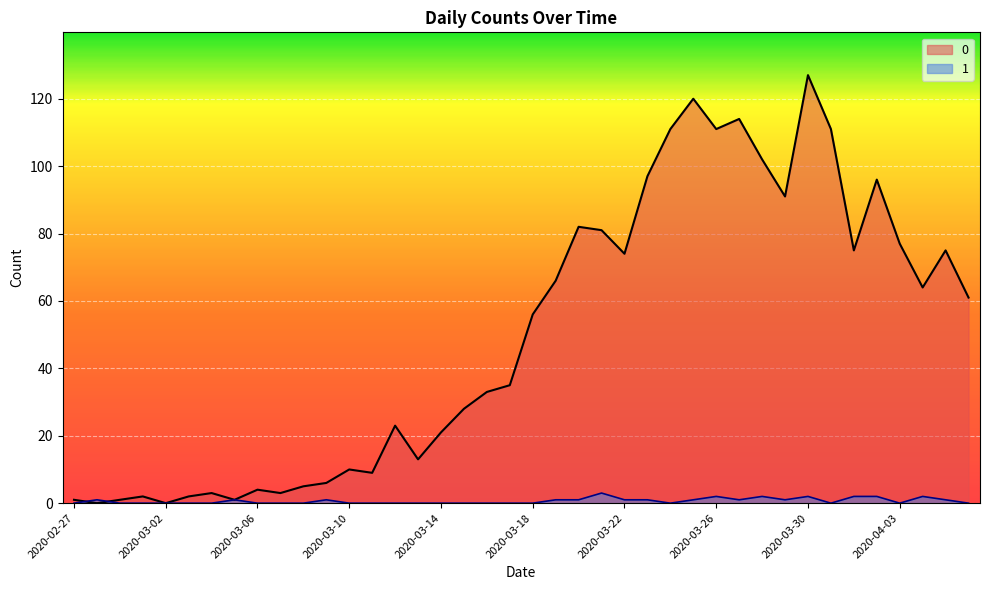

At which label does 0 first exceed 56?

2020-03-19